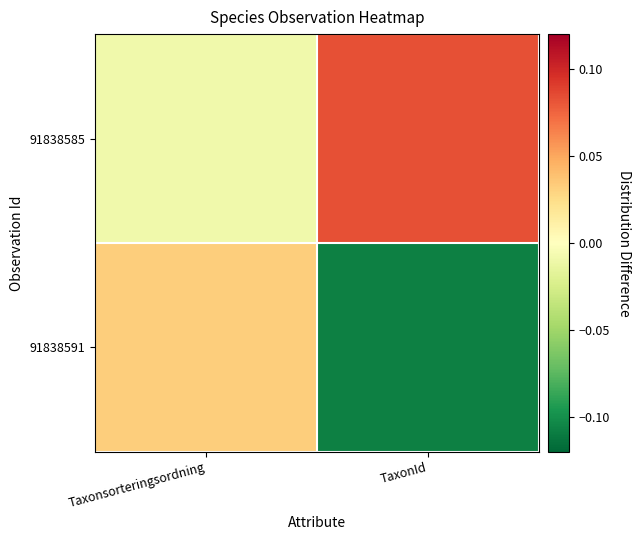

Which series has the largest range (max minus min)?

91838591